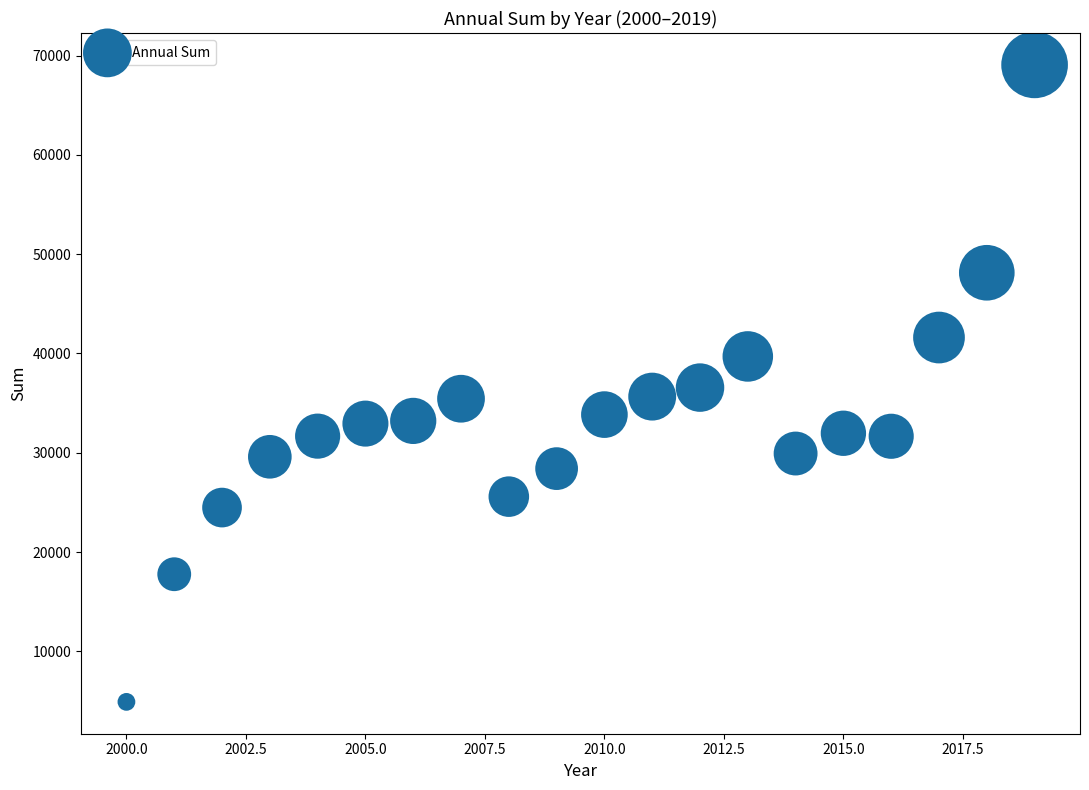

What is the range of X values (max minus min)?

19